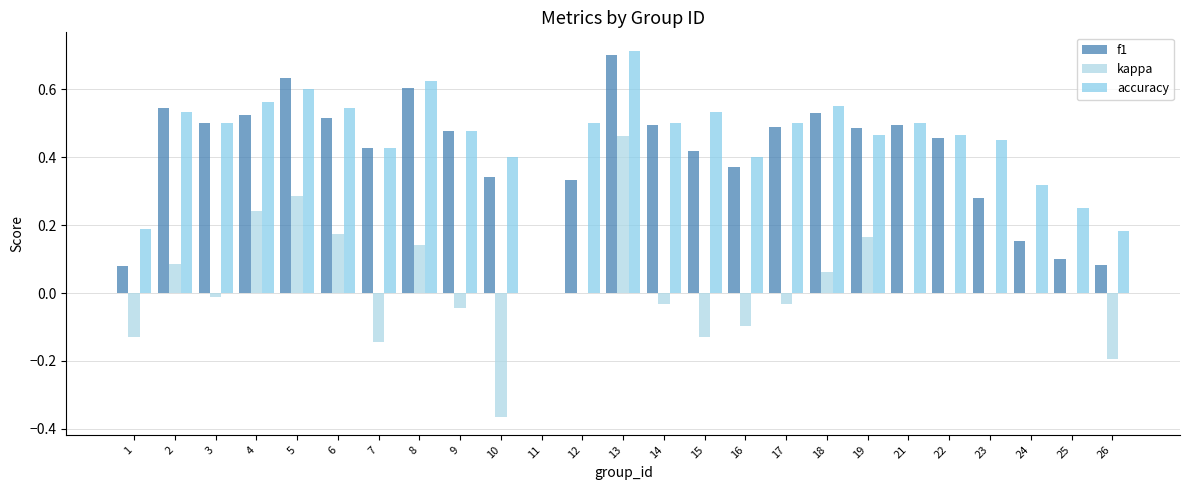

Where is f1 nearest to the value 0?

11